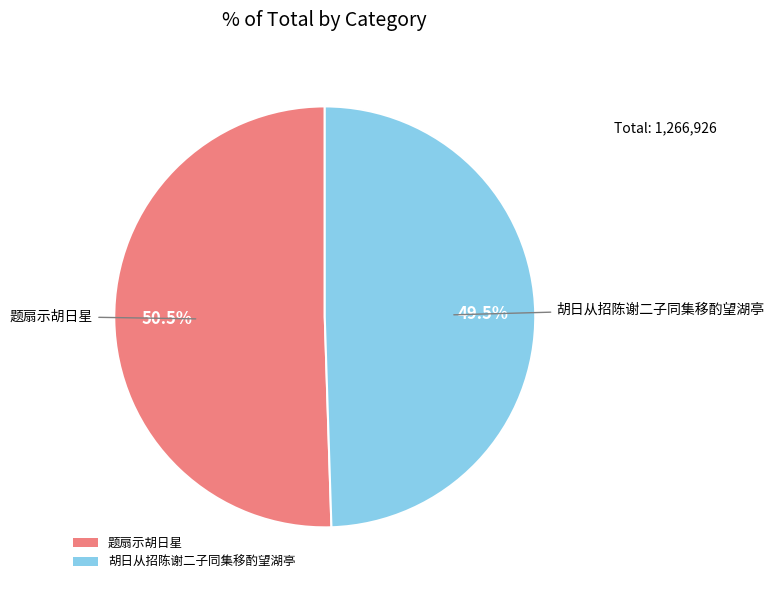

Which has a higher value, 题扇示胡日星 or 胡日从招陈谢二子同集移酌望湖亭?

题扇示胡日星